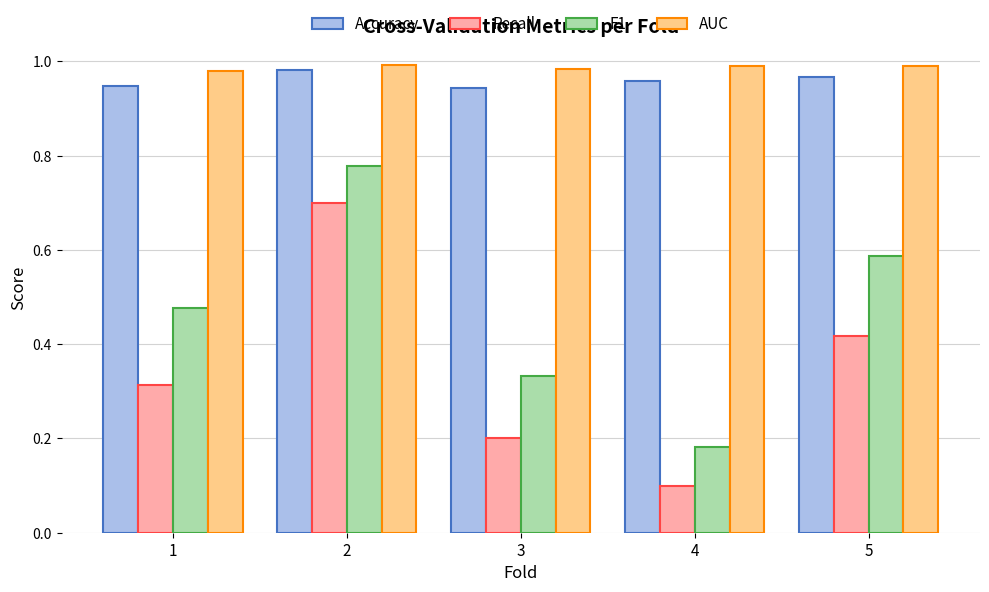

Which series has the largest range (max minus min)?

Recall